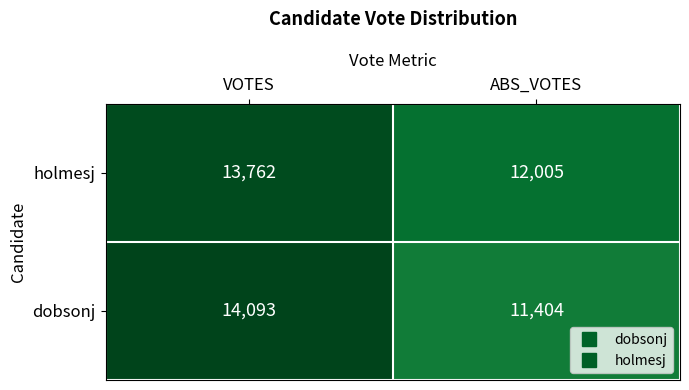

Which series has the largest total across all categories?

holmesj